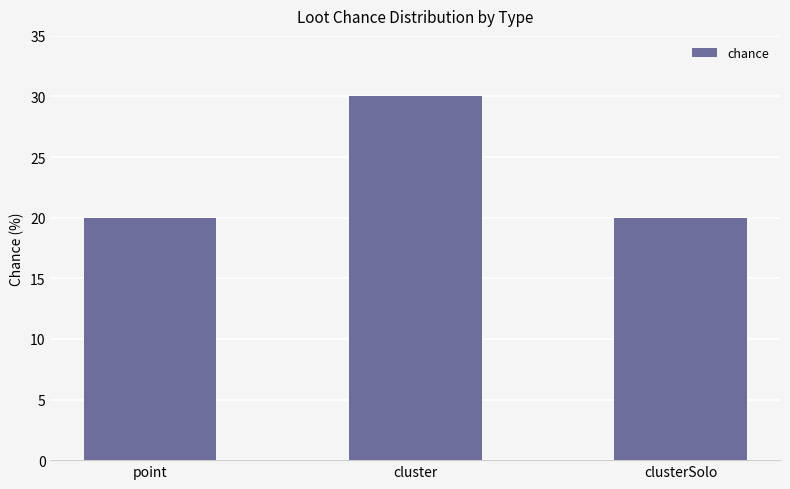

What is the label of the 3rd bar from the right?

point